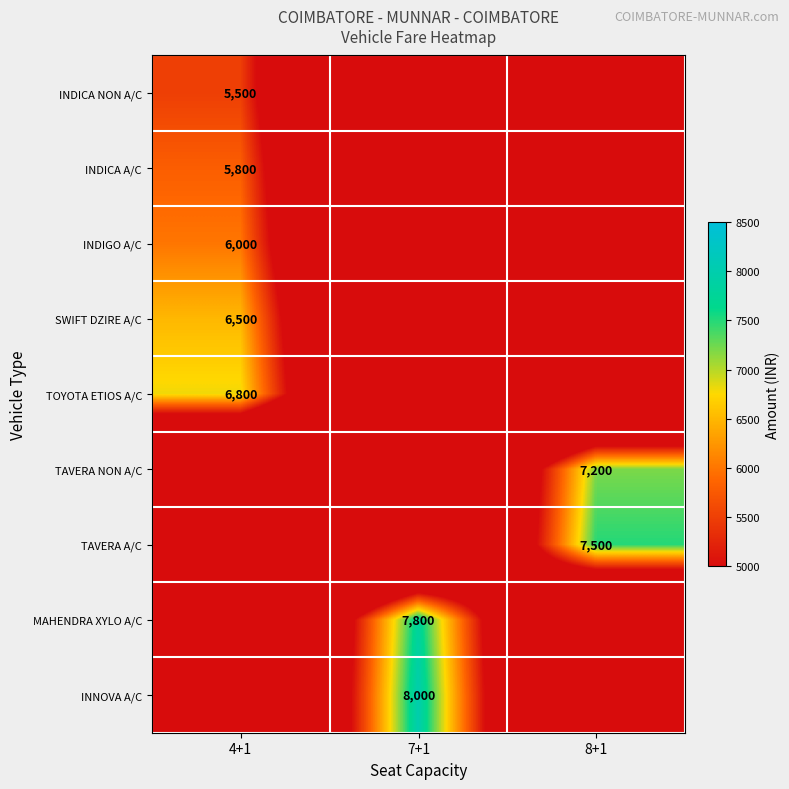

The value of INDICA NON A/C at 4+1 is 5500. True or false?

True